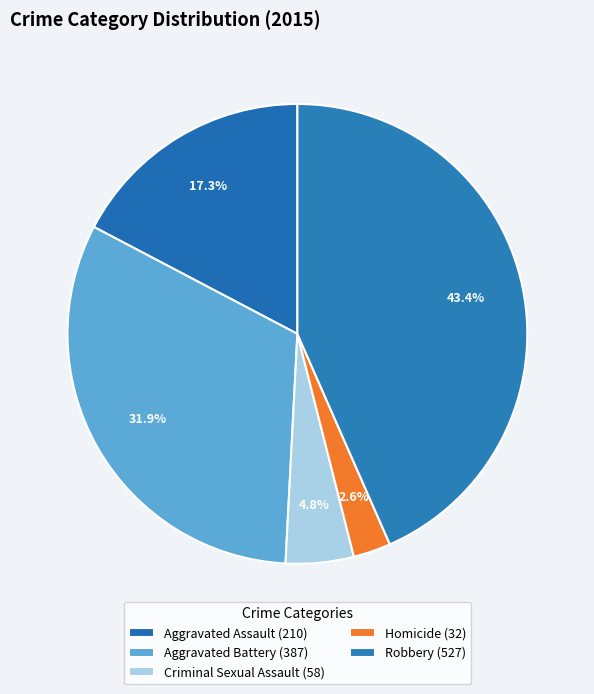

What percentage do Criminal Sexual Assault and Robbery together represent?

48.2%